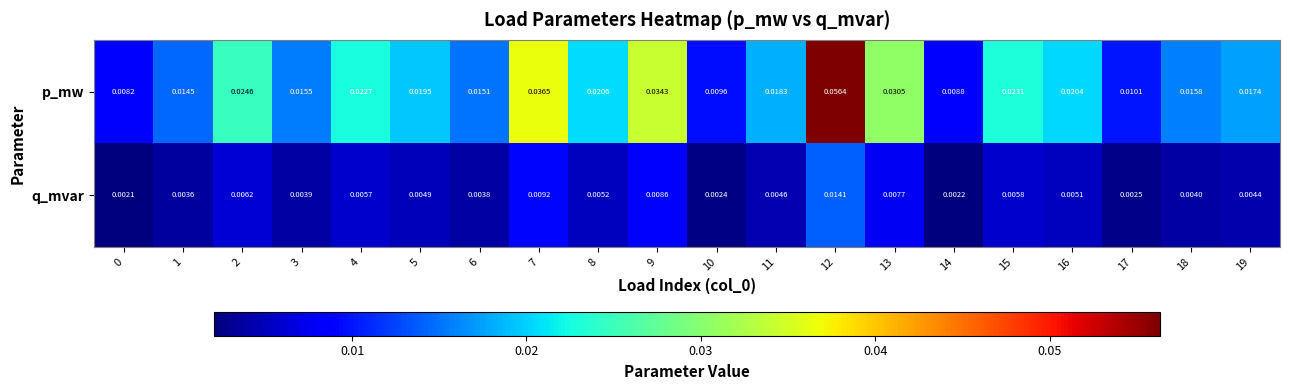

Is the value of q_mvar at 1 greater than the value of p_mw at 1?

No